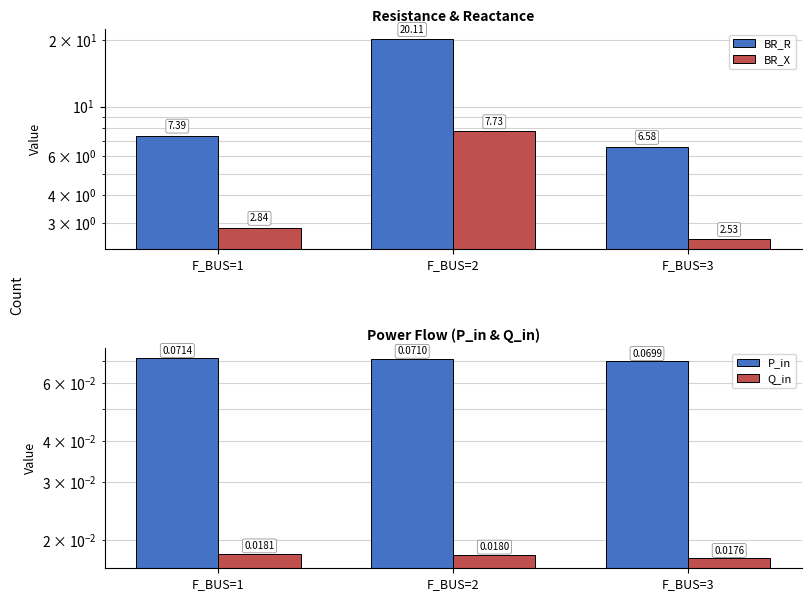

What is the total value across all series at F_BUS=2?

27.9